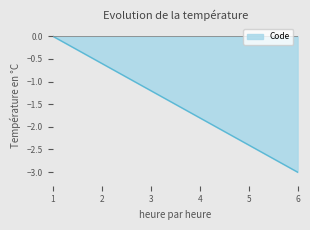

The chart shows a value of -0.7 at 3. True or false?

False